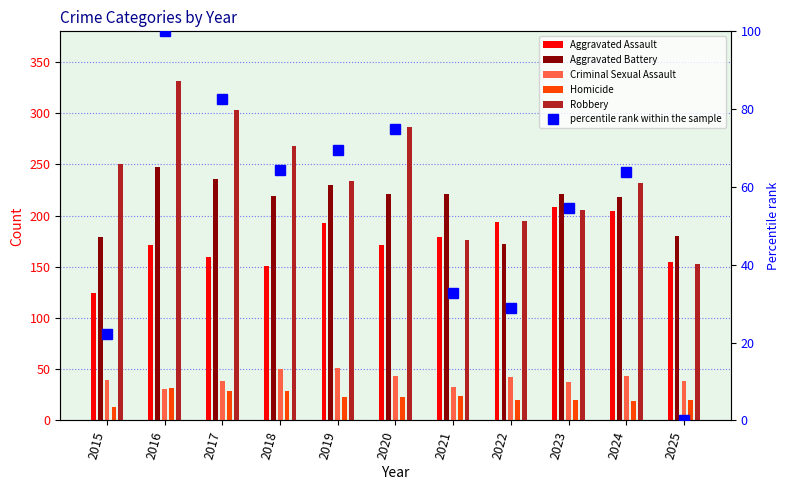

Reading left to right, what are all the values shown in this chart?

Aggravated Assault: 124.0	171.0	160.0	151.0	193.0	171.0	179.0	194.0	208.0	204.0	155.0
Aggravated Battery: 179.0	247.0	236.0	219.0	230.0	221.0	221.0	172.0	221.0	218.0	180.0
Criminal Sexual Assault: 39.0	31.0	38.0	50.0	51.0	43.0	33.0	42.0	37.0	43.0	38.0
Homicide: 13.0	32.0	29.0	29.0	23.0	23.0	24.0	20.0	20.0	19.0	20.0
Robbery: 250.0	331.0	303.0	268.0	234.0	287.0	176.0	195.0	205.0	232.0	153.0
percentile rank within the sample: 22.2	100.0	82.7	64.3	69.5	74.8	32.7	28.9	54.5	63.9	0.0